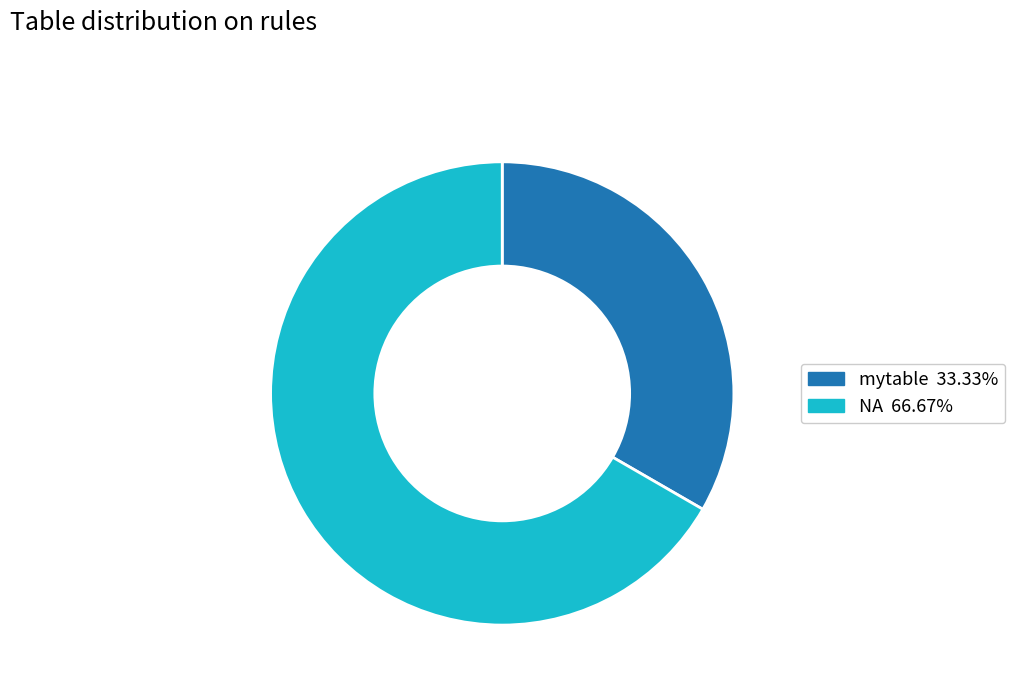

Rank the categories by value from highest to lowest.

NA, mytable